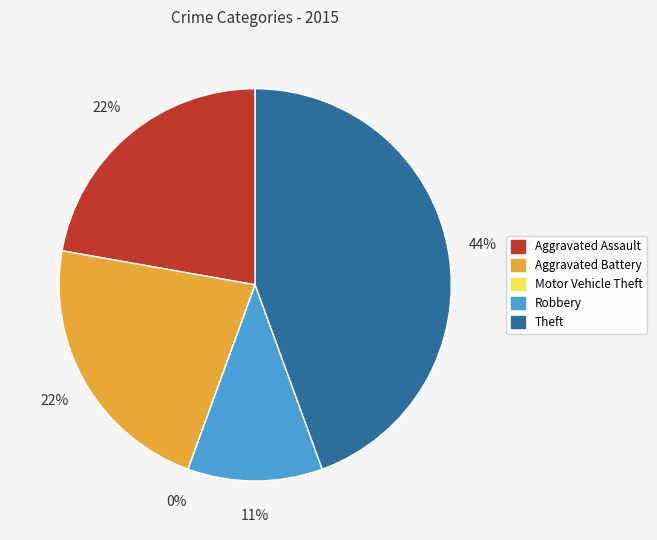

Count the number of slices in the pie.

5